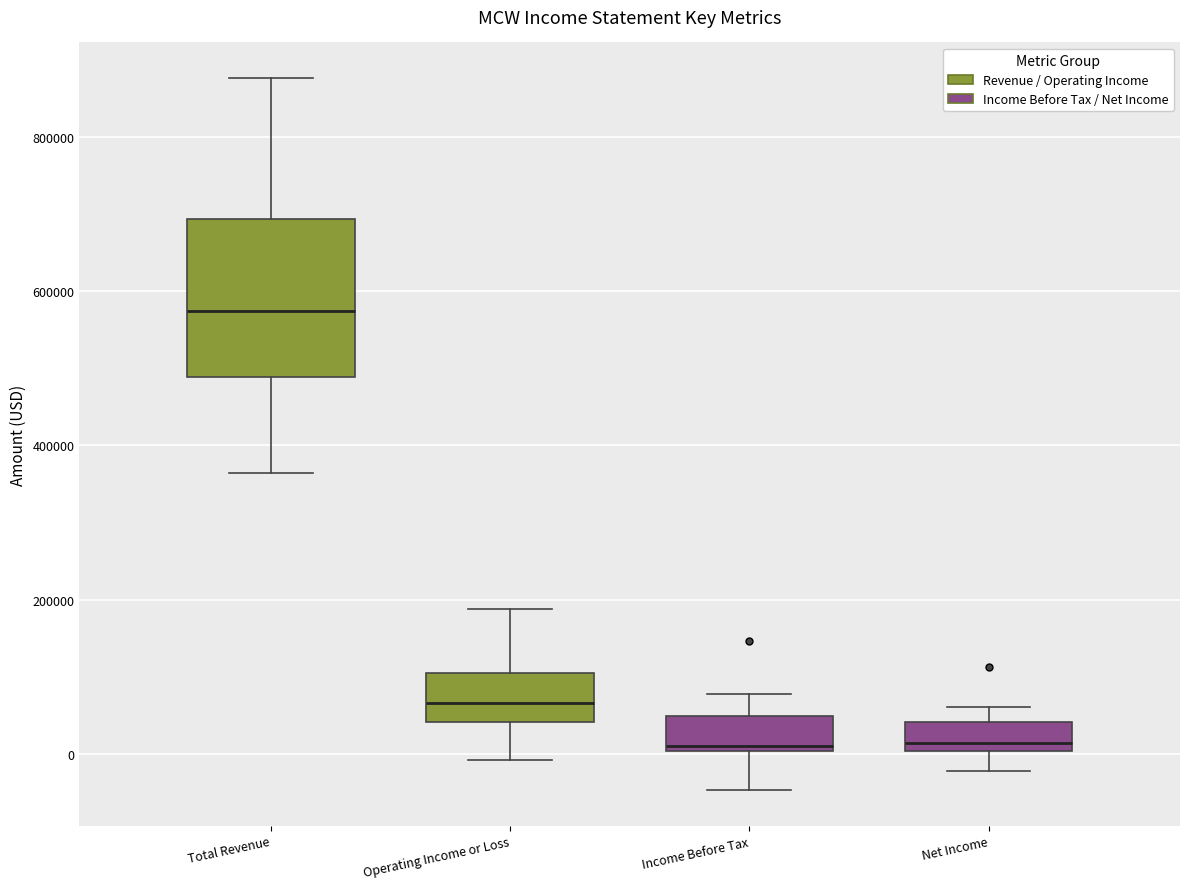

Reading left to right, transcribe this box plot: for each box, give where its median line is, the range the box spans, and where its two whiskers end, as read against the y-axis. The values are not printed on the chart, so give them approximately, as read against the axis.

Total Revenue: median 580000, box 480000 to 700000, whiskers 360000 to 880000
Operating Income or Loss: median 60000, box 40000 to 100000, whiskers 0 to 180000
Income Before Tax: median 0 (just above the box's lower edge), box 0 to 40000, whiskers -40000 to 80000
Net Income: median 20000, box 0 to 40000, whiskers -20000 to 60000